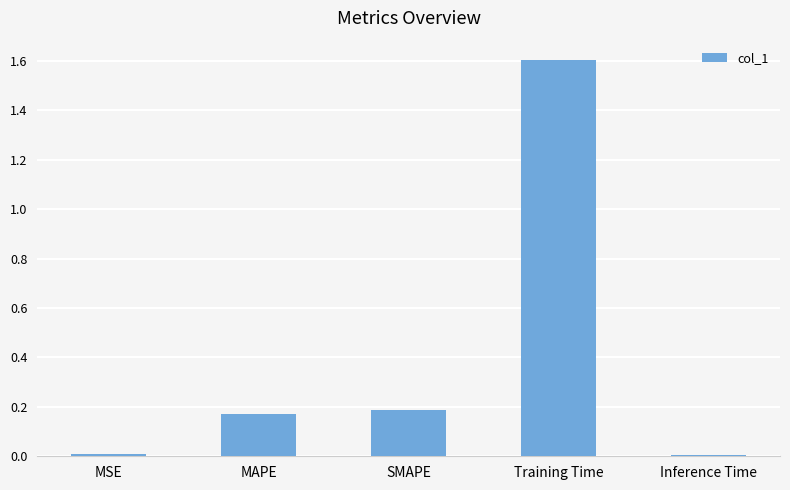

Does the chart contain stacked bars?

No